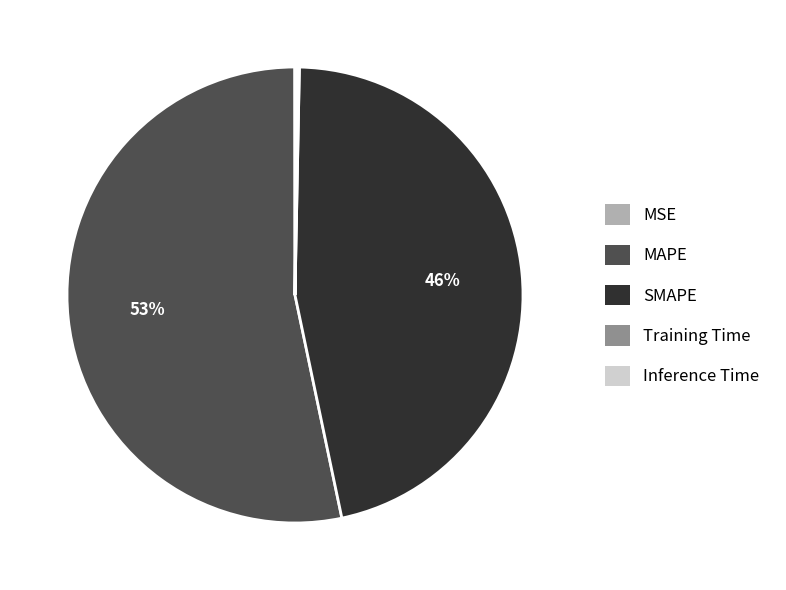

Is there a majority slice in this chart?

Yes